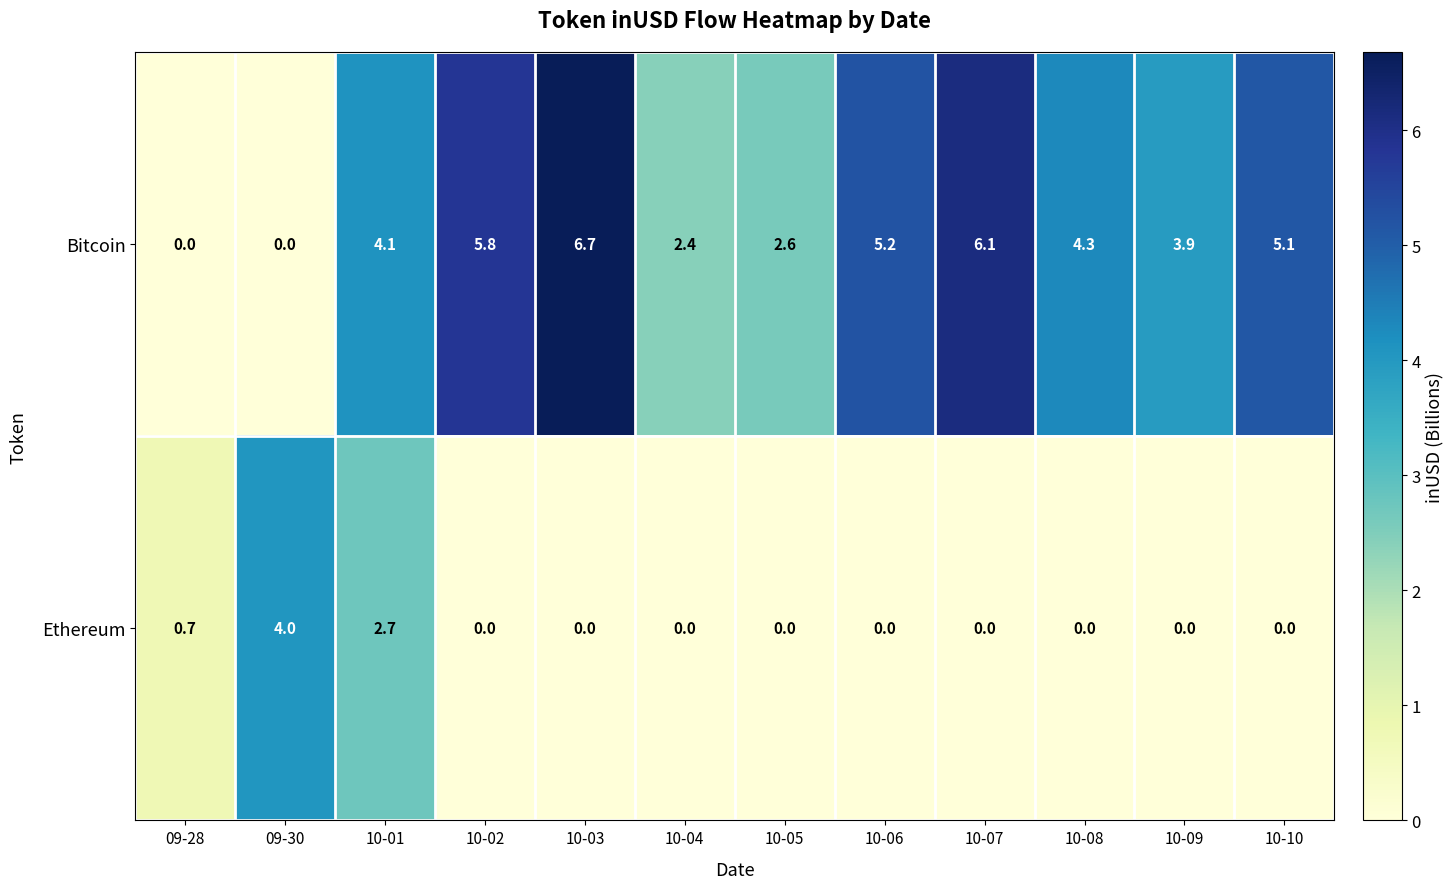

At how many categories does at least one series exceed 5?

5